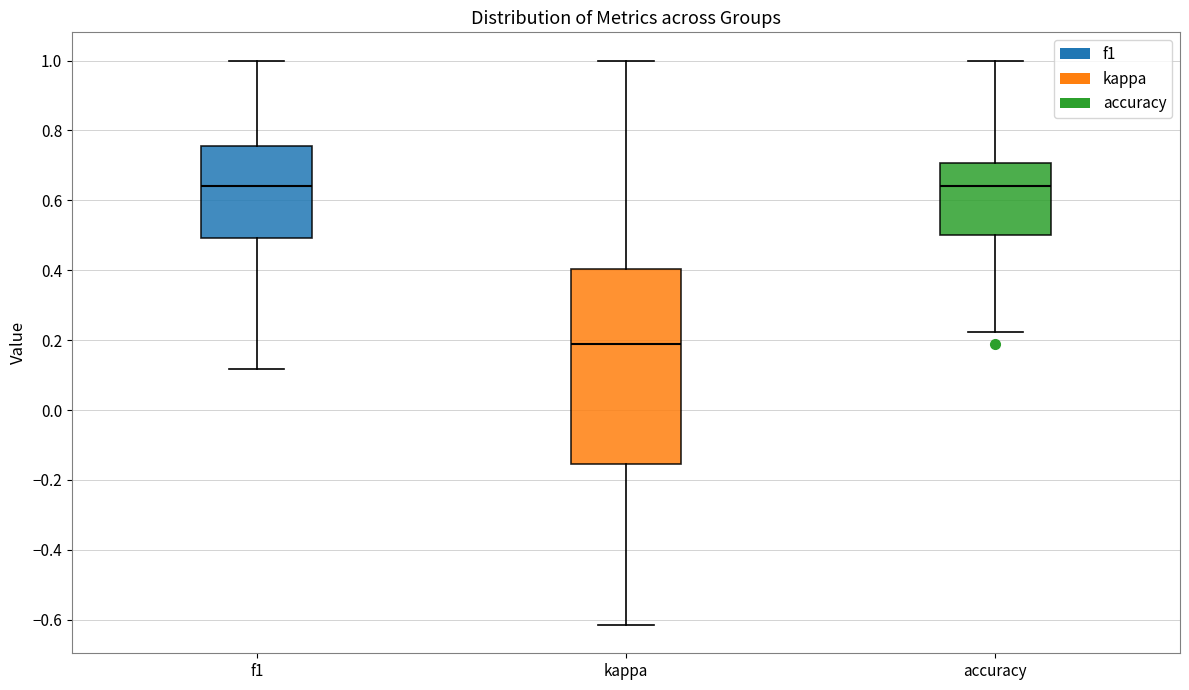

Comparing the boxes themselves (not the whiskers), which one is the tallest?

kappa